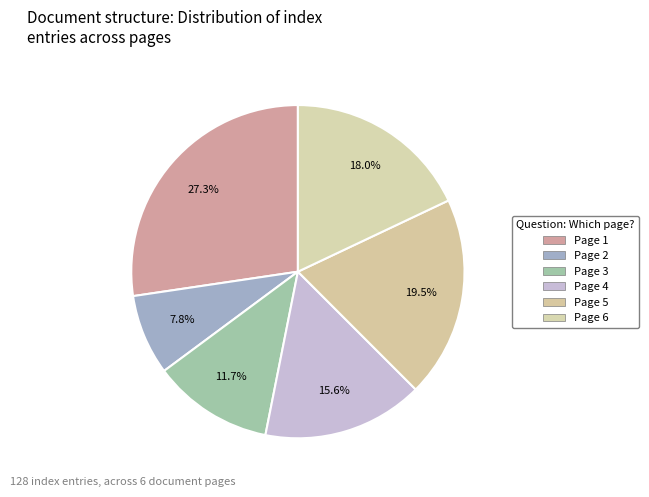

What percentage do Page 4 and Page 1 together represent?

43.0%